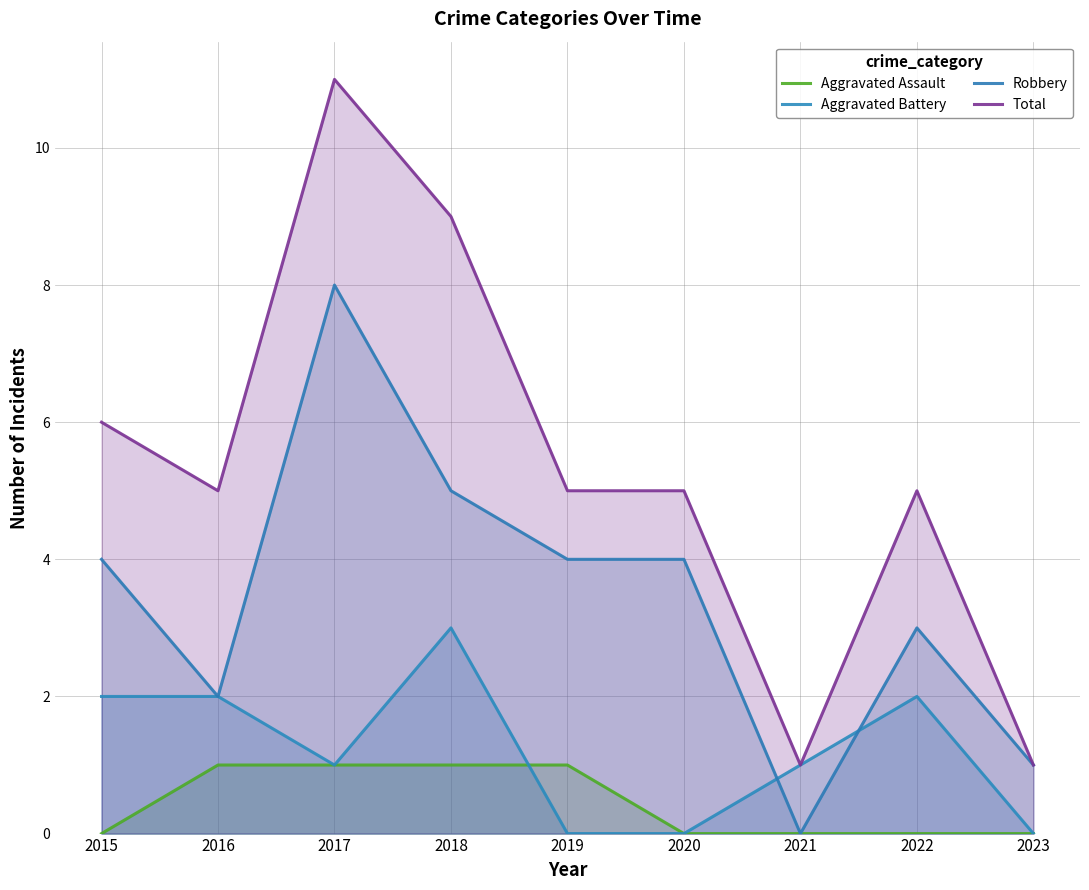

What is the value of the Total point at the 4th from the left?

9